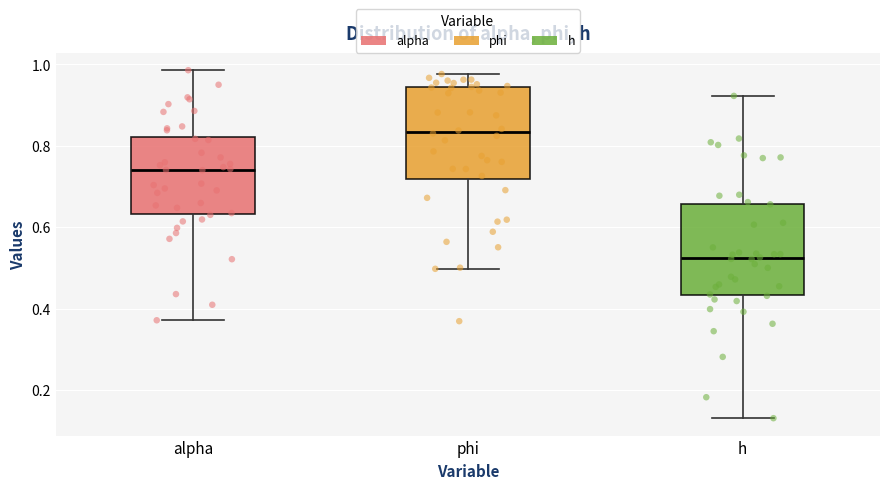

Reading left to right, transcribe this box plot: for each box, give where its median line is, the range the box spans, and where its two whiskers end, as read against the y-axis. The values are not printed on the chart, so give them approximately, as read against the axis.

alpha: median 0.74, box 0.64 to 0.82, whiskers 0.38 to 0.98
phi: median 0.84, box 0.72 to 0.94, whiskers 0.50 to 0.98
h: median 0.52, box 0.44 to 0.66, whiskers 0.14 to 0.92